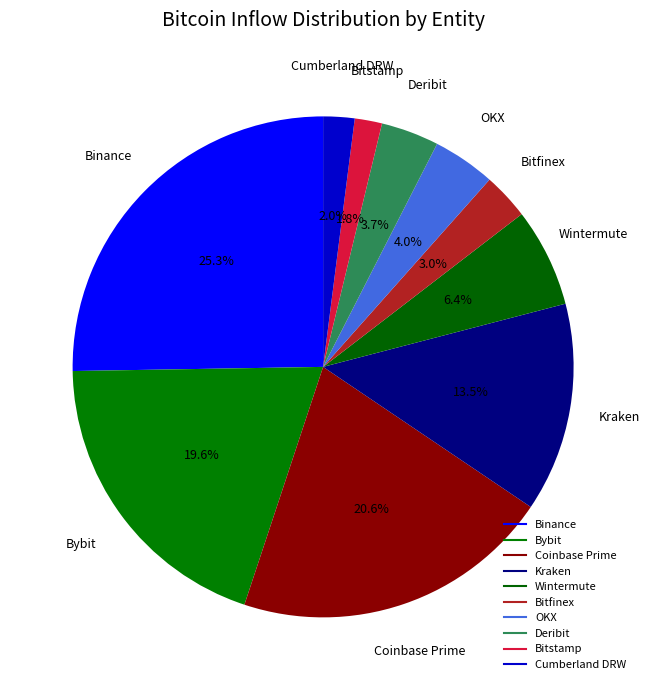

Count the number of slices in the pie.

10